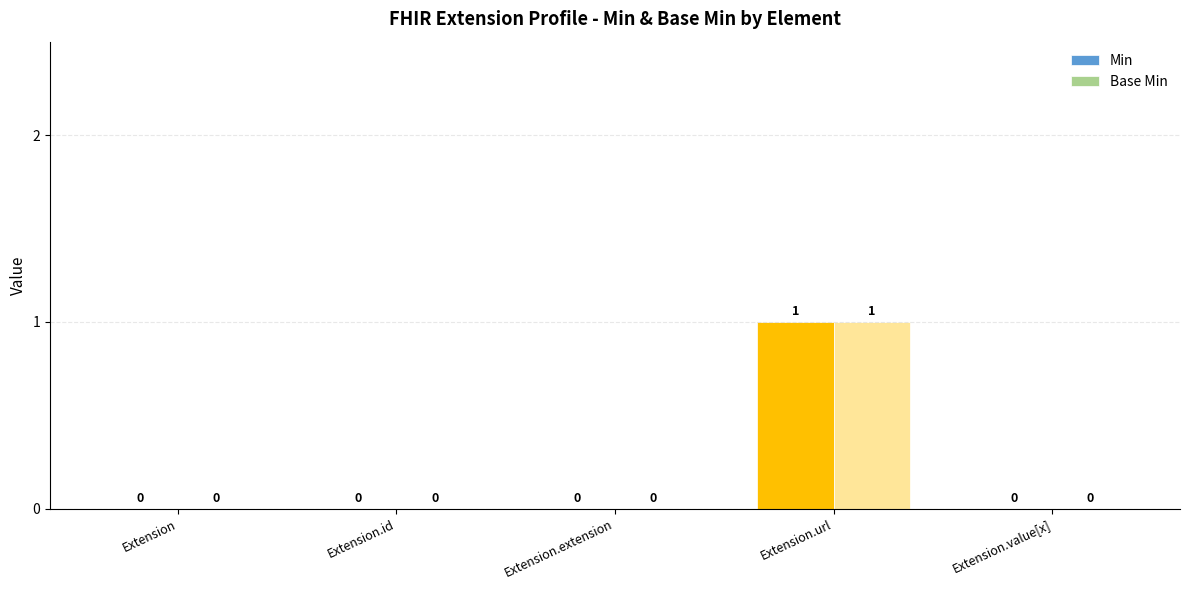

The Base Min series shows 0 at Extension.value[x]. True or false?

True